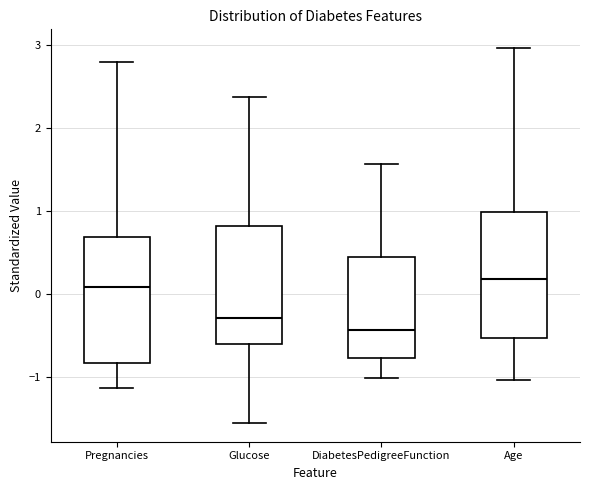

Reading left to right, read every box against the y-axis: the position of its median line, the range the box covers, and the ends of its whiskers. The values are not printed on the chart, so give them approximately, as read against the axis.

Pregnancies: median 0.1, box -0.8 to 0.7, whiskers -1.1 to 2.8
Glucose: median -0.3, box -0.6 to 0.8, whiskers -1.6 to 2.4
DiabetesPedigreeFunction: median -0.4, box -0.8 to 0.5, whiskers -1.0 to 1.6
Age: median 0.2, box -0.5 to 1.0, whiskers -1.0 to 3.0